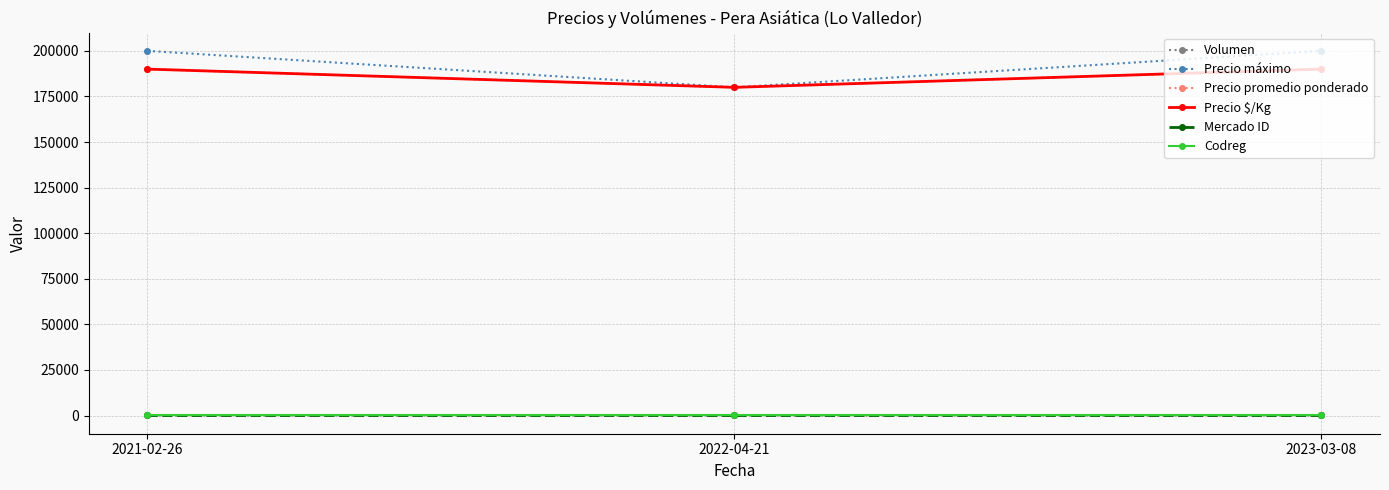

Reading right to left, list all the values displayed in this chart.

Volumen: 14	8	12
Precio máximo: 200000	180000	200000
Precio promedio ponderado: 190000	180000	190000
Precio $/Kg: 190000	180000	190000
Mercado ID: 6	6	6
Codreg: 13	13	13